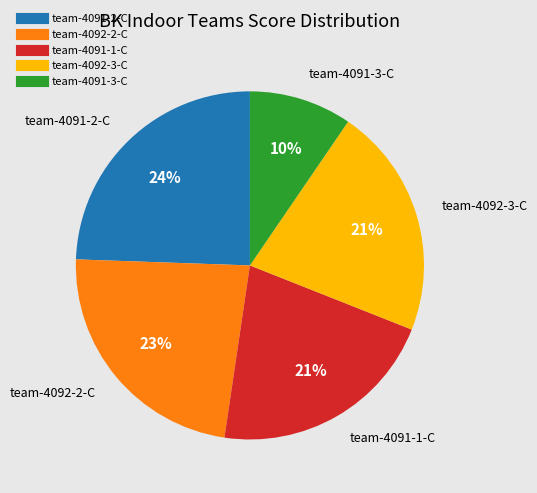

Which has a higher value, team-4091-2-C or team-4091-3-C?

team-4091-2-C